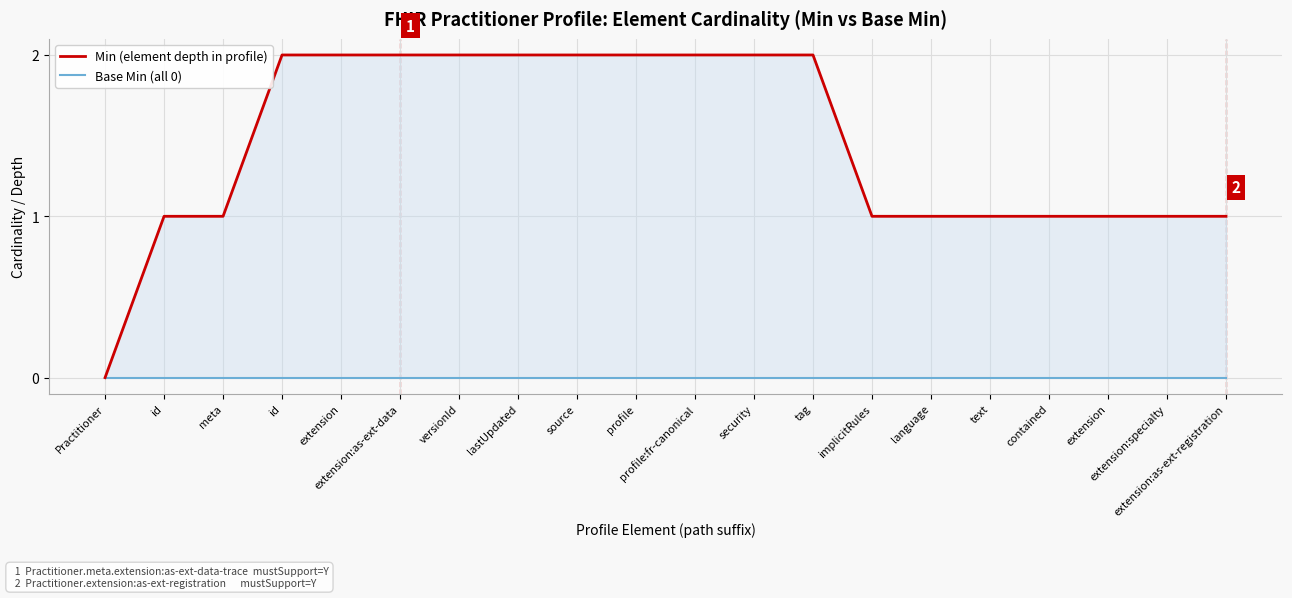

True or false: Min (element depth in profile) and Base Min (all 0) cross at least once.

False